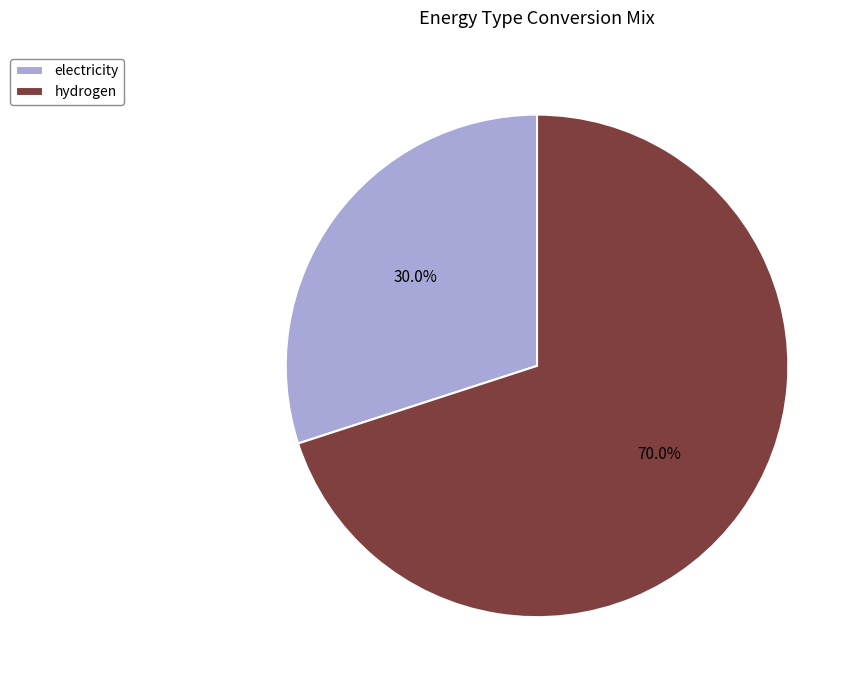

To the nearest percent, what is the average slice percentage?

50%